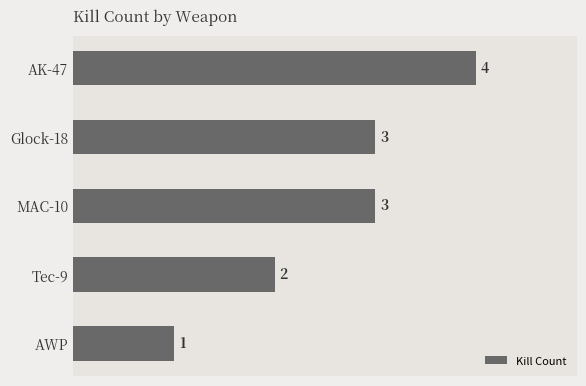

Reading top to bottom, what are all the values shown in this chart?

4	3	3	2	1